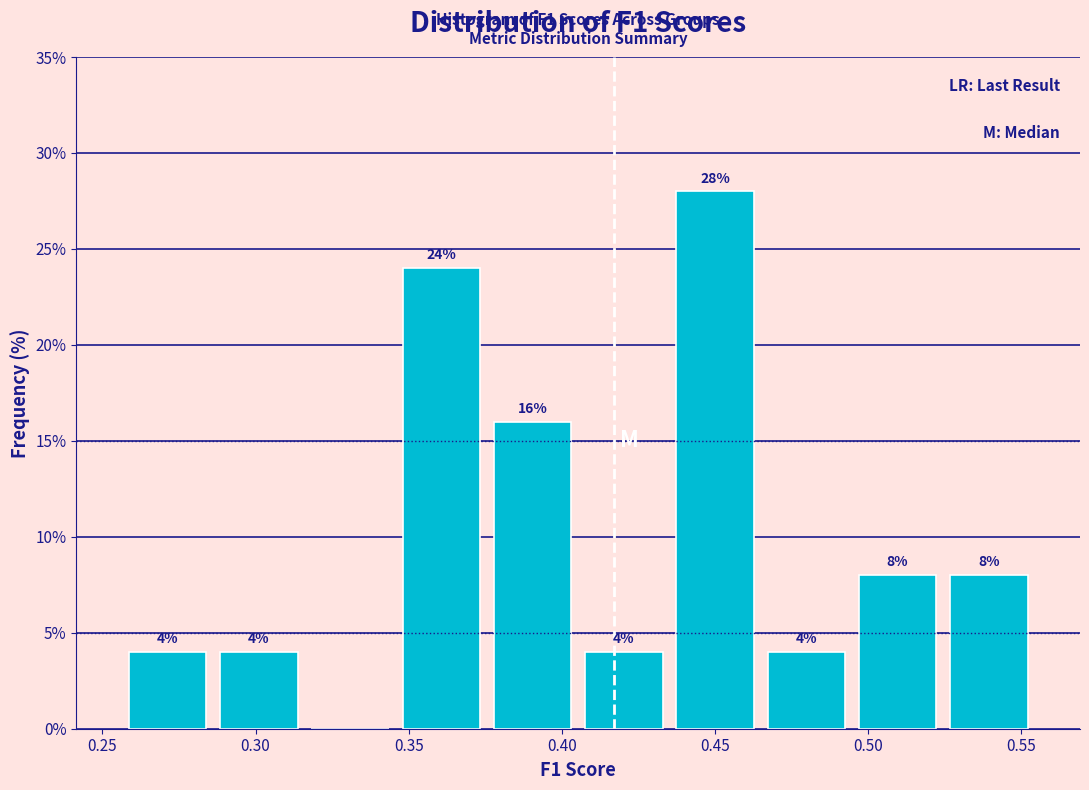

Which range on the x-axis has the tallest bar?

0.435 to 0.465